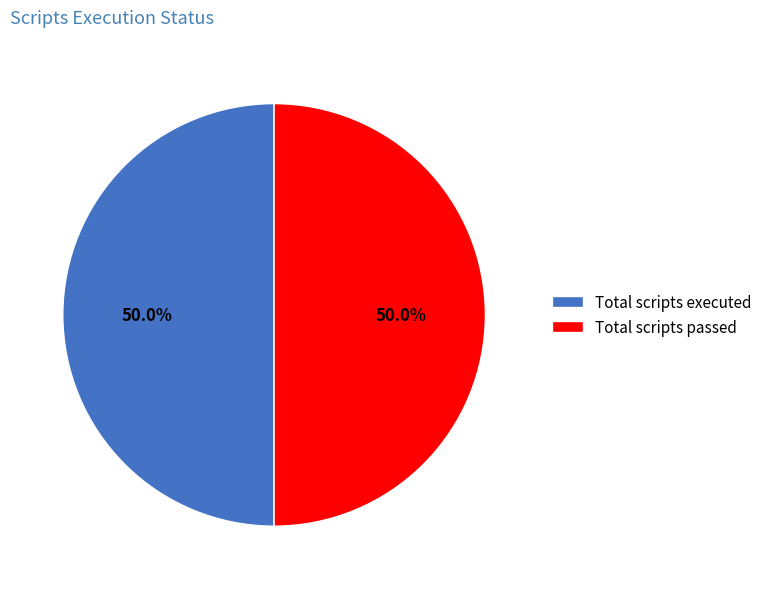

What is the ratio of the value at Total scripts executed to the value at Total scripts passed?

1.0